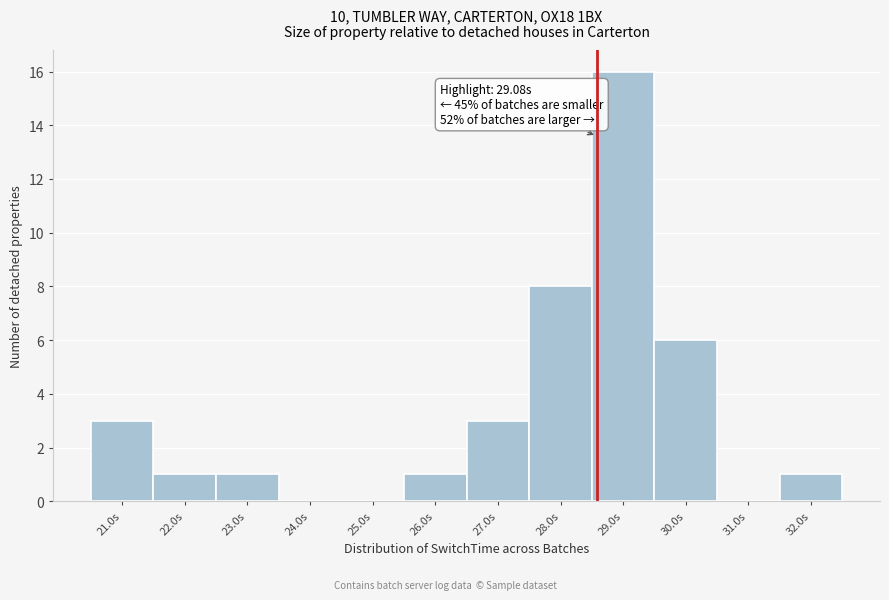

Reading left to right, what are all the values shown in this chart?

21.0s=3	22.0s=1	23.0s=1	24.0s=0	25.0s=0	26.0s=1	27.0s=3	28.0s=8	29.0s=16	30.0s=6	31.0s=0	32.0s=1